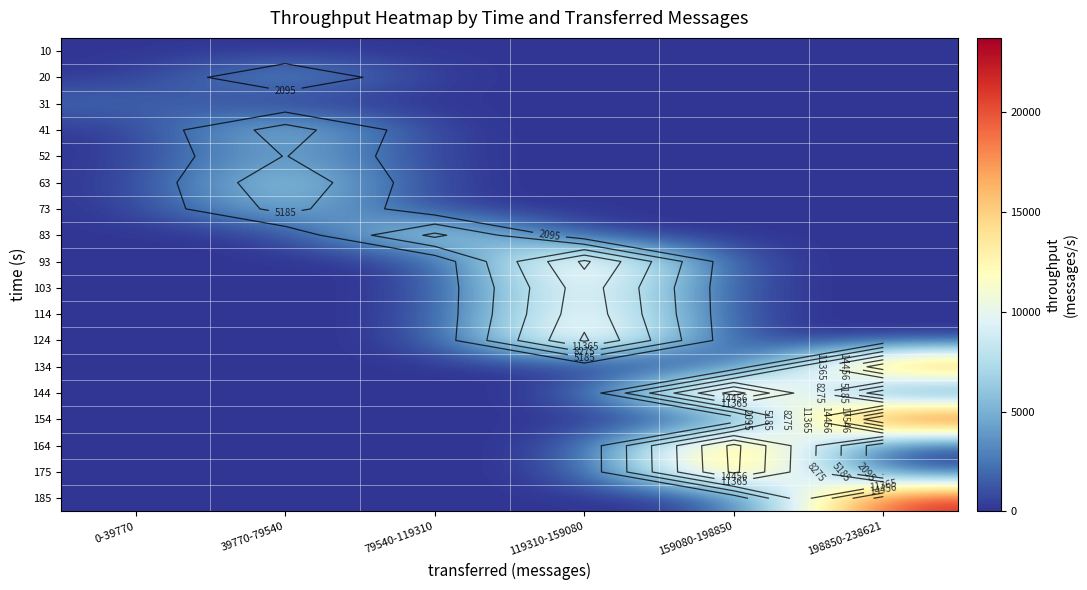

At how many categories does at least one series exceed 8608?

4